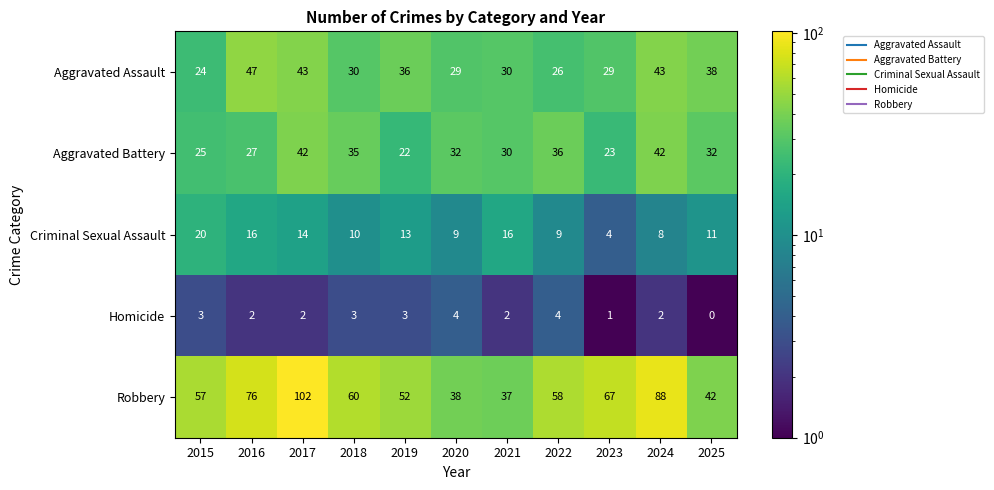

How many values in the Aggravated Battery series are below 32?

5